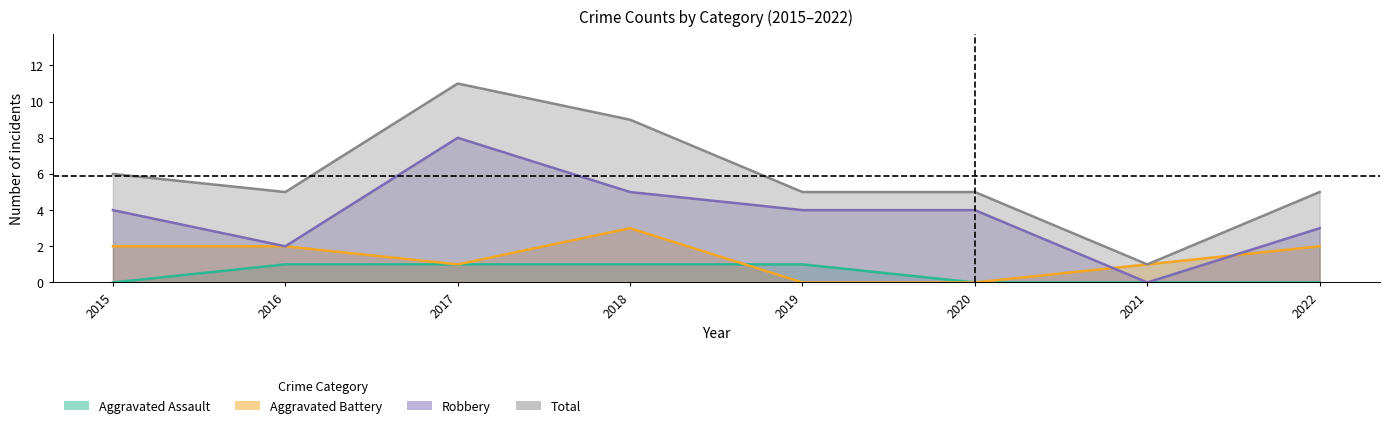

What is the sum of the Robbery values at 2017 and 2018?

13